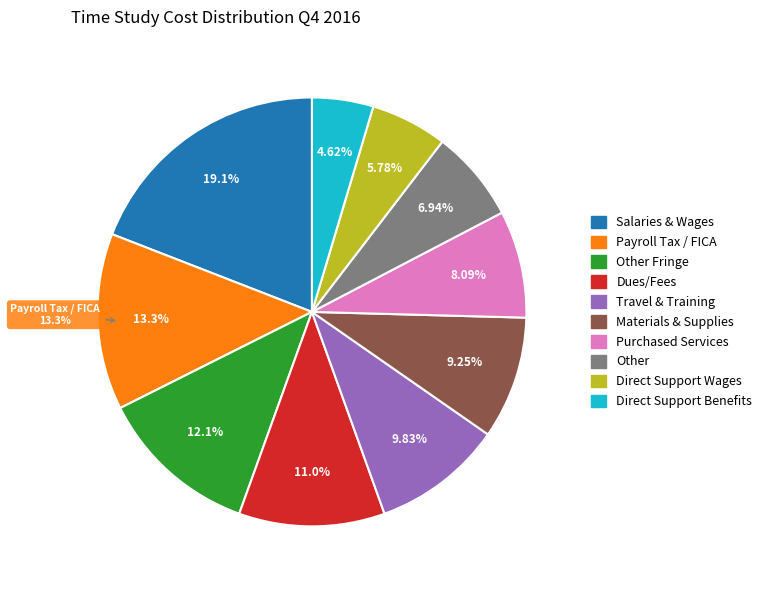

To the nearest percent, what is the difference between the largest and smallest slice percentages?

14%